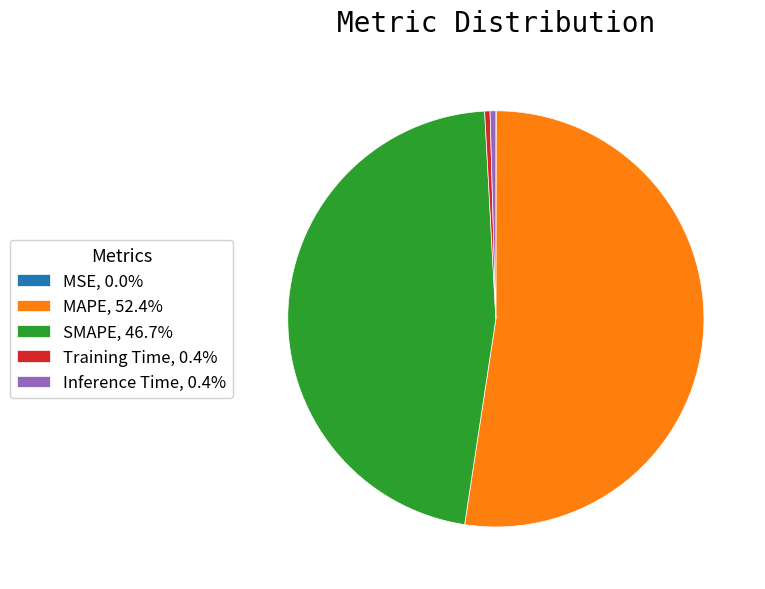

Does any single category account for the majority?

Yes